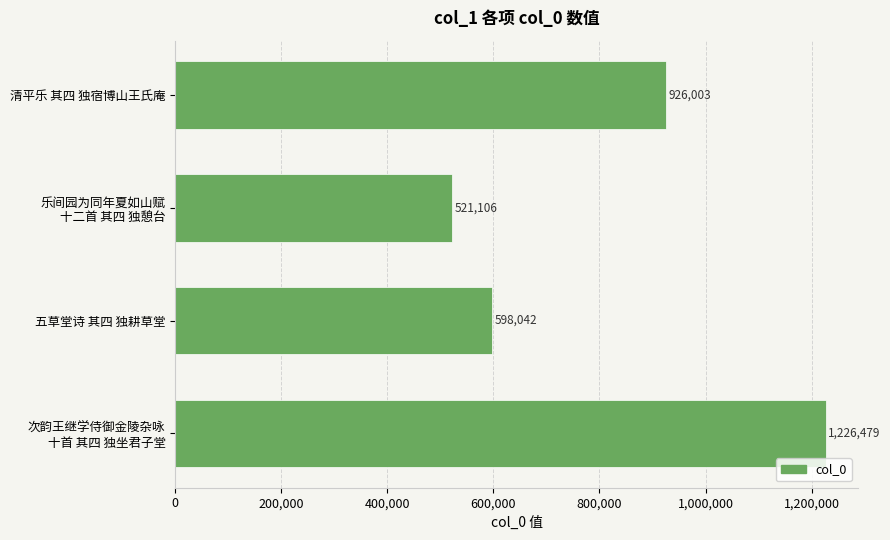

Is it true that the value at 清平乐 其四 独宿博山王氏庵 is 926003?

True